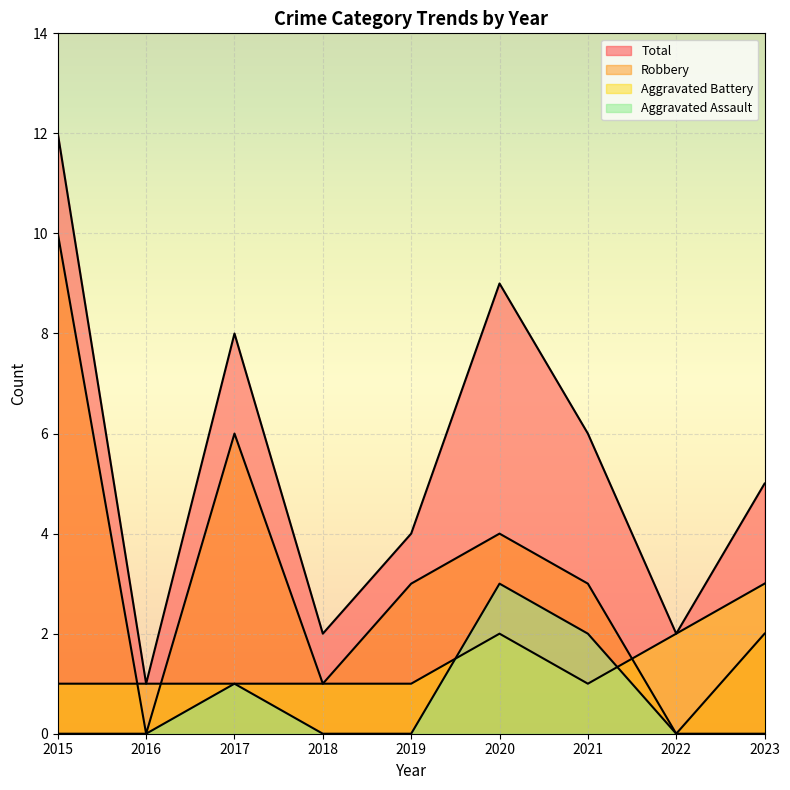

How many Robbery values are between 1 and 4?

5